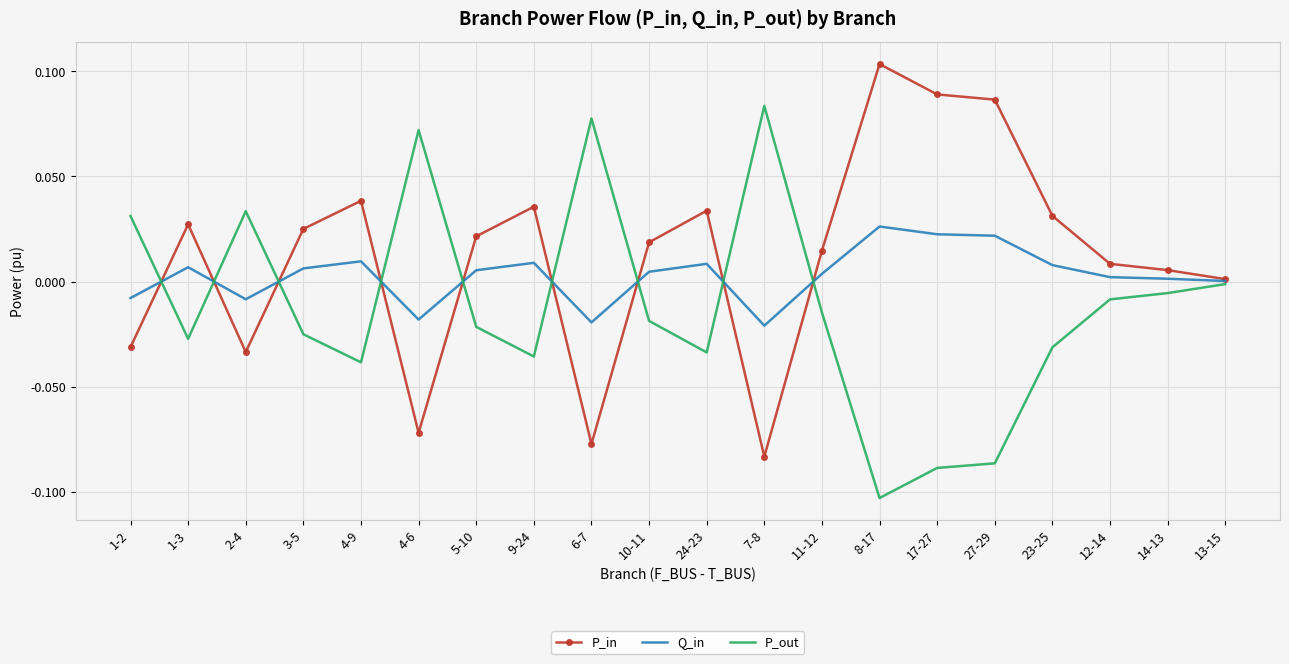

Which series has the largest total across all categories?

P_in